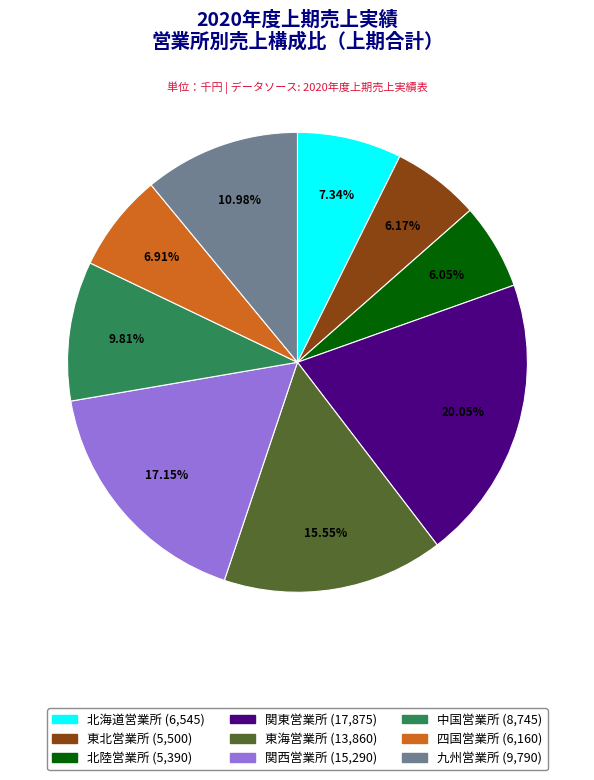

To the nearest percent, what percentage of the pie is 関東営業所?

20%